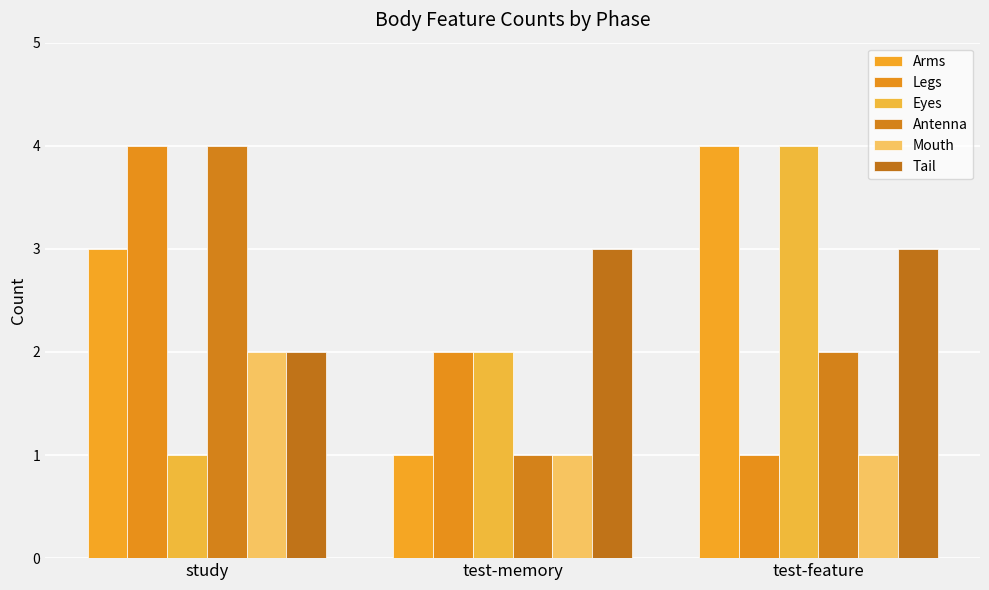

How many series are shown in this chart?

6